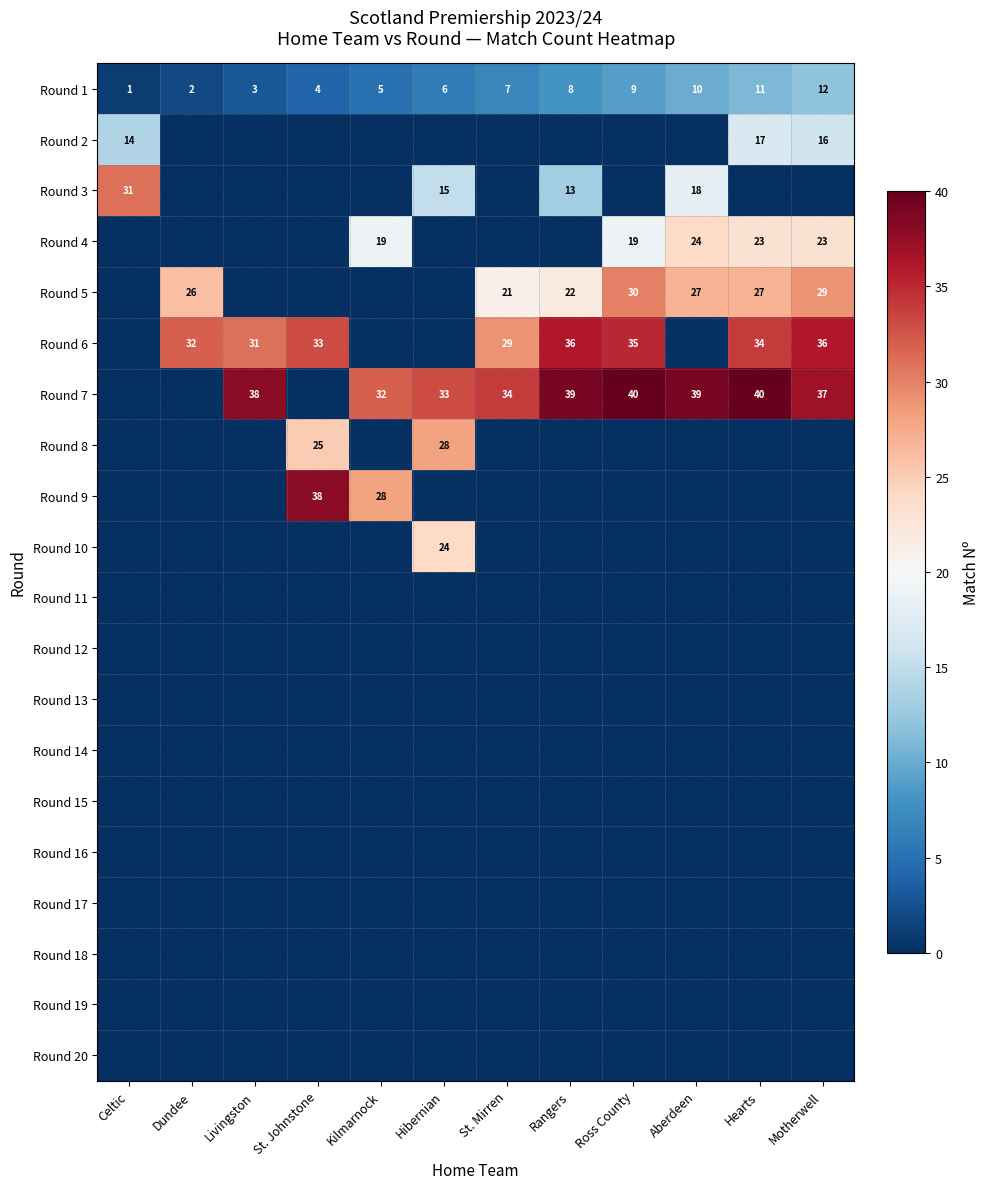

What is the difference between the Round 1 values at Kilmarnock and Dundee?

3